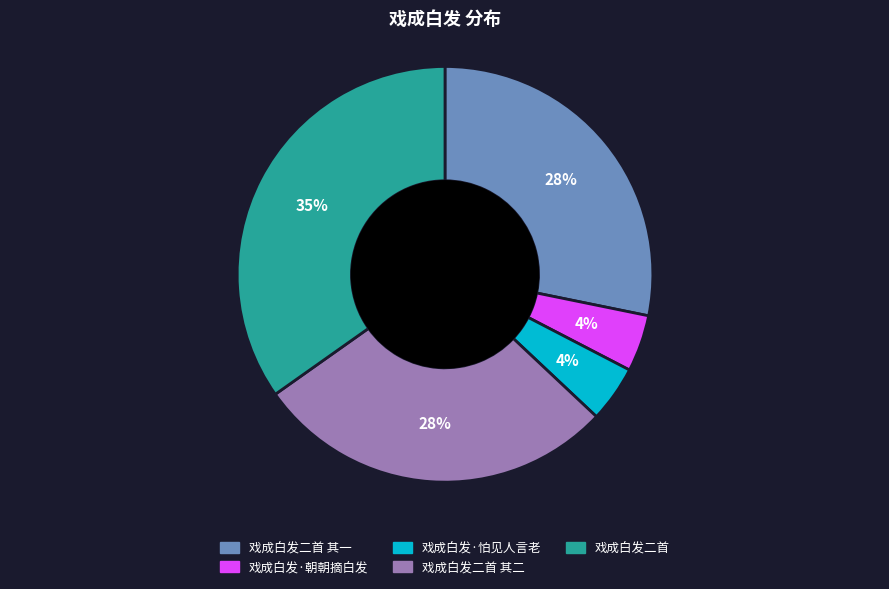

To the nearest percent, what is the average slice percentage?

20%